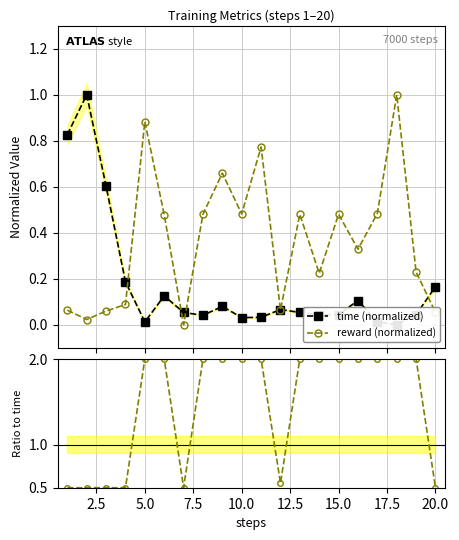

How many interior local valleys does the reward (normalized) series have?

6